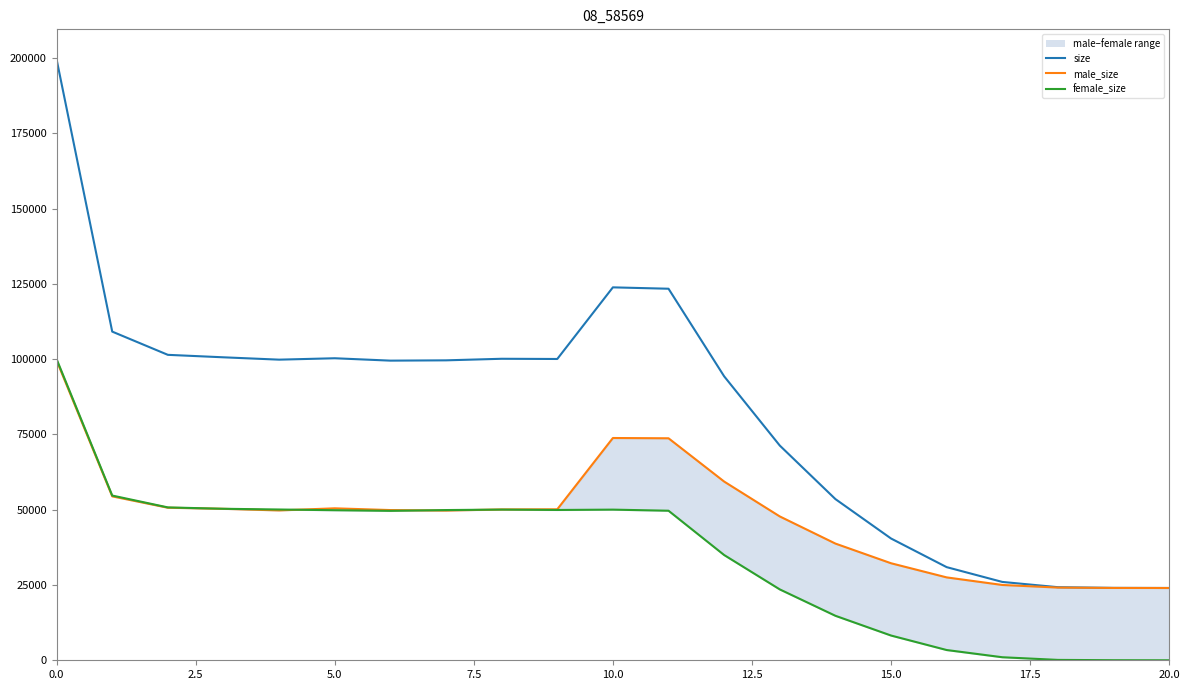

Which series has the widest spread of values?

size